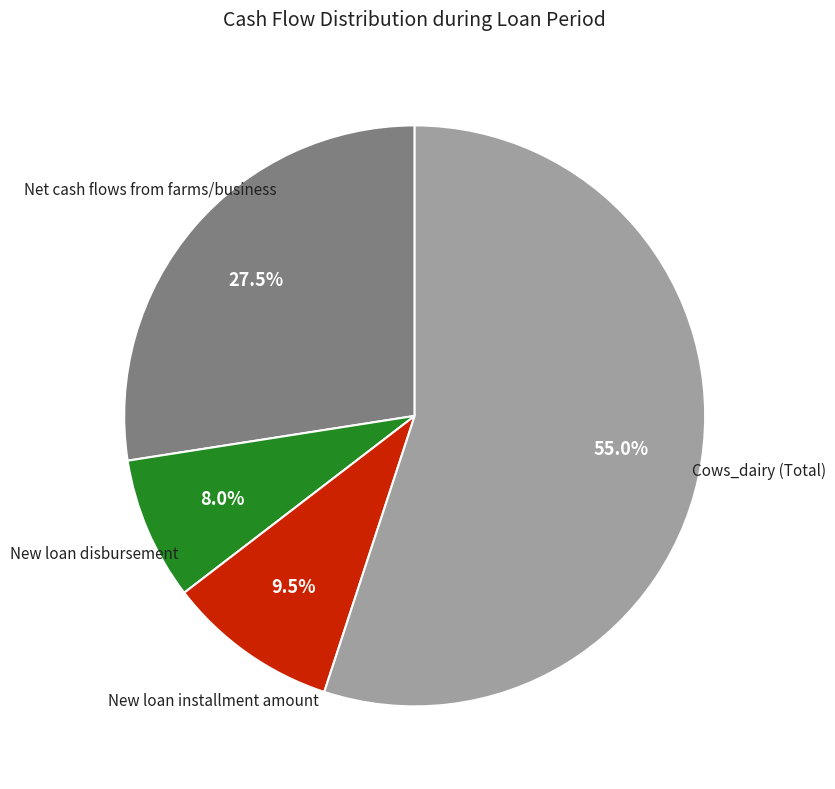

Rank the categories by value from lowest to highest.

New loan disbursement, New loan installment amount, Net cash flows from farms/business, Cows_dairy (Total)